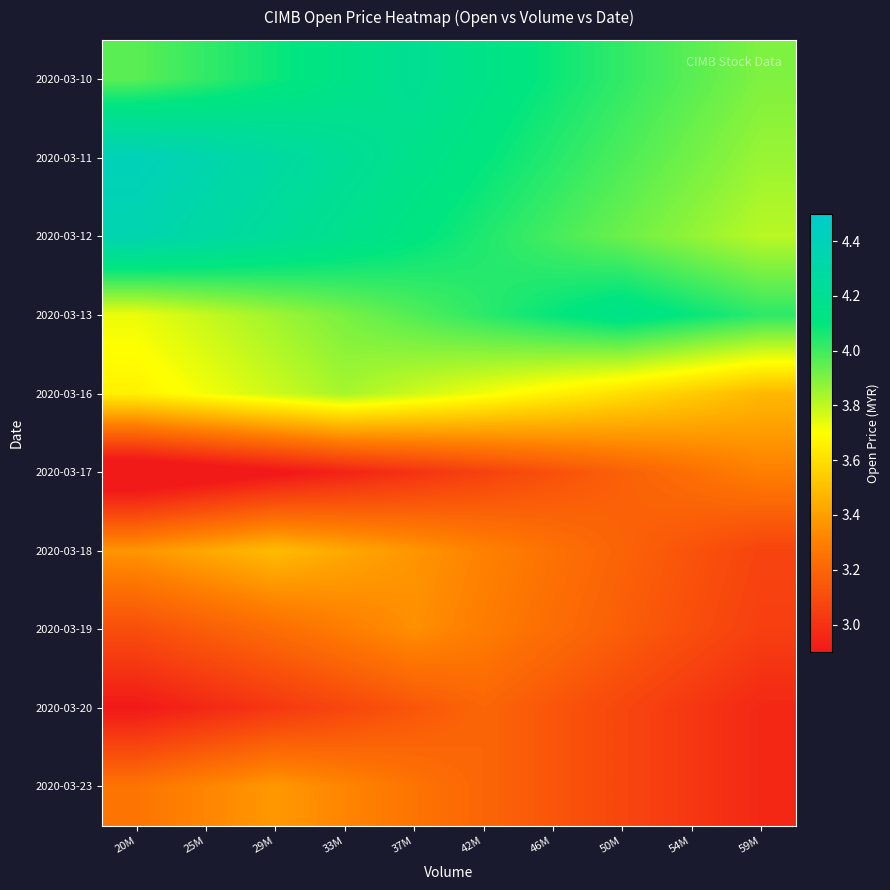

How many distinct data groups are displayed?

10